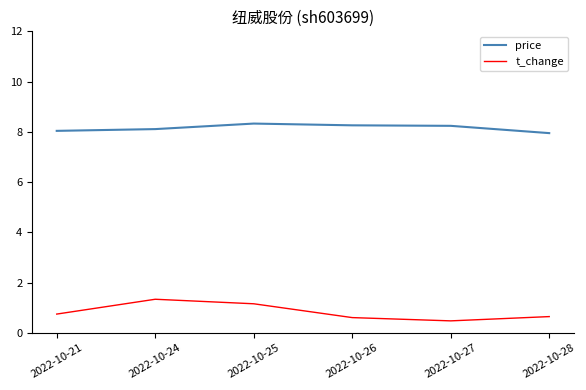

True or false: t_change and price cross at least once.

False